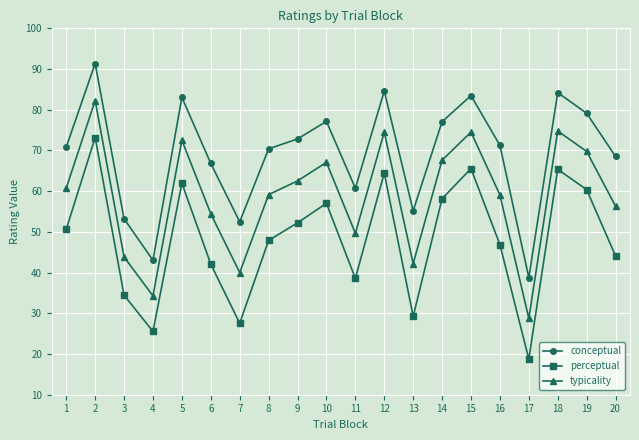

Is it true that perceptual equals 18.0 at 19?

False